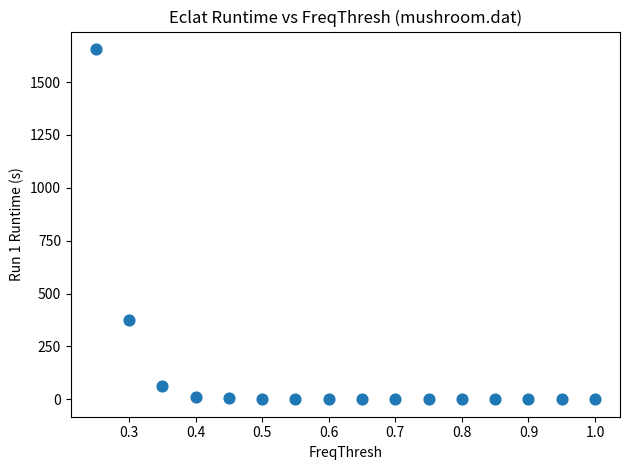

What Y value in the scatter plot is closest to 828?

373.0